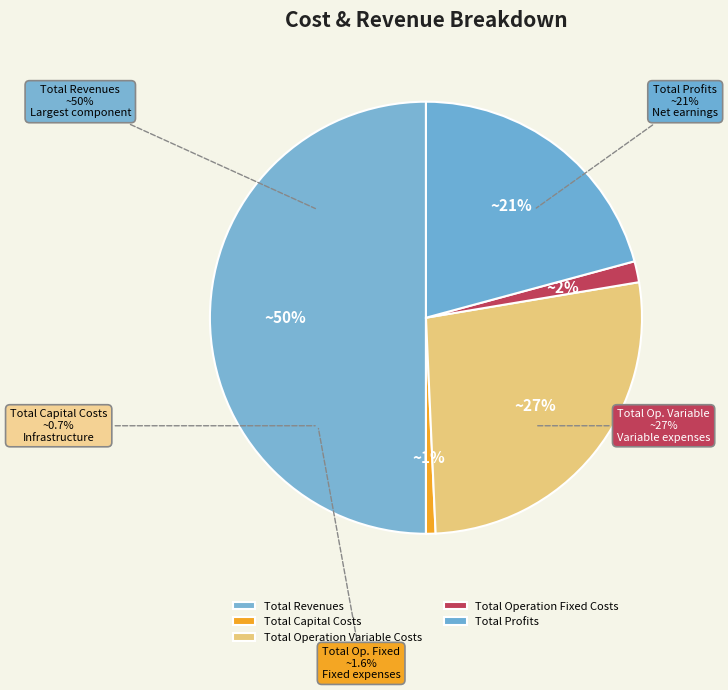

What is the change in value from Total Capital Costs to Total Operation Fixed Costs?

+19309.0